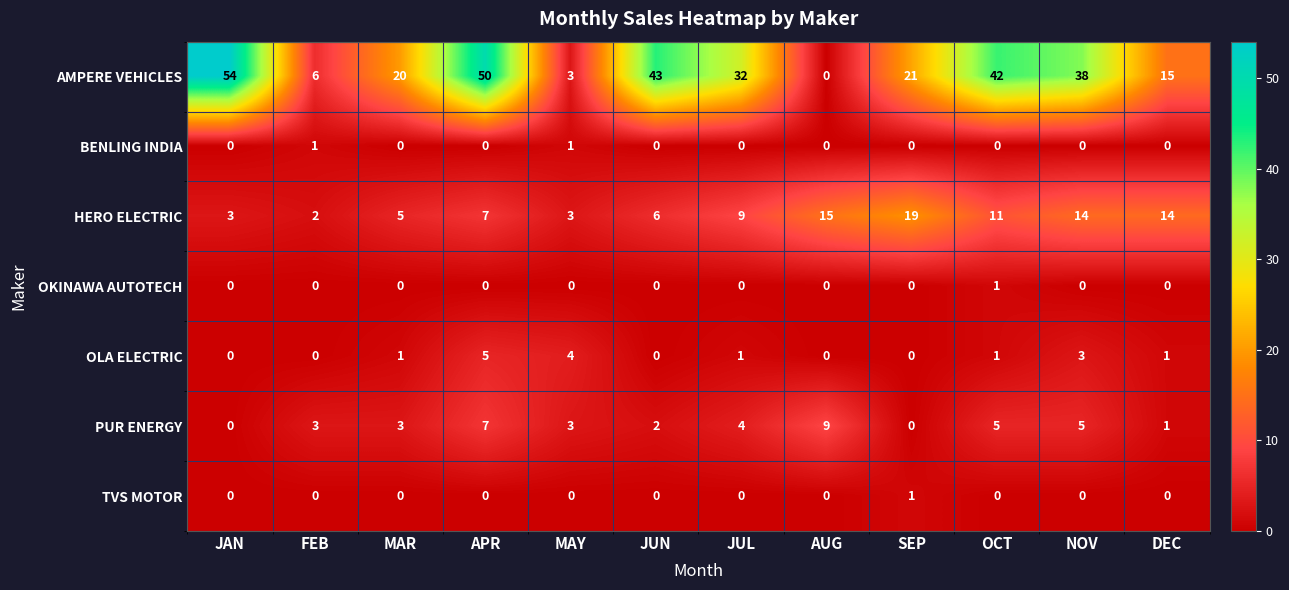

Which series changed the most between FEB and SEP?

HERO ELECTRIC